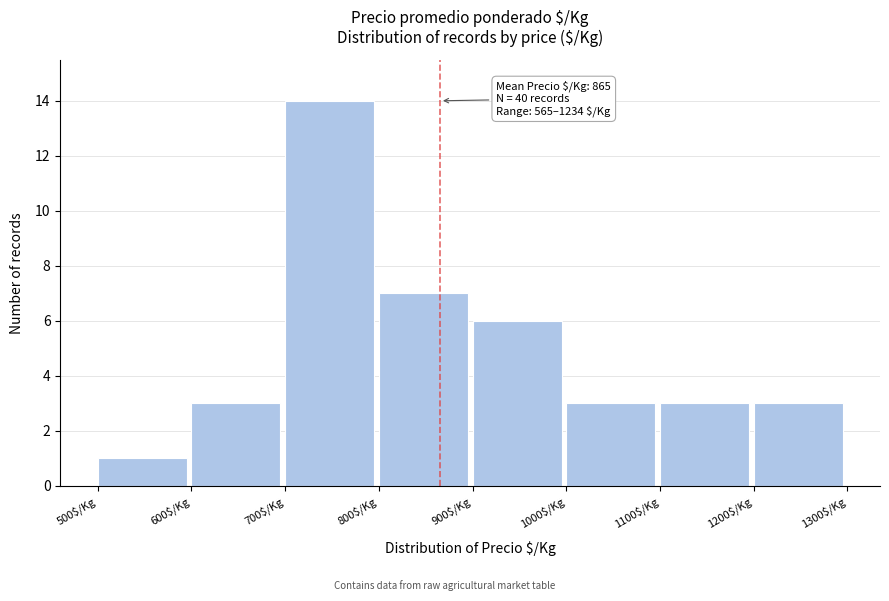

Which range on the x-axis has the tallest bar?

700 to 800